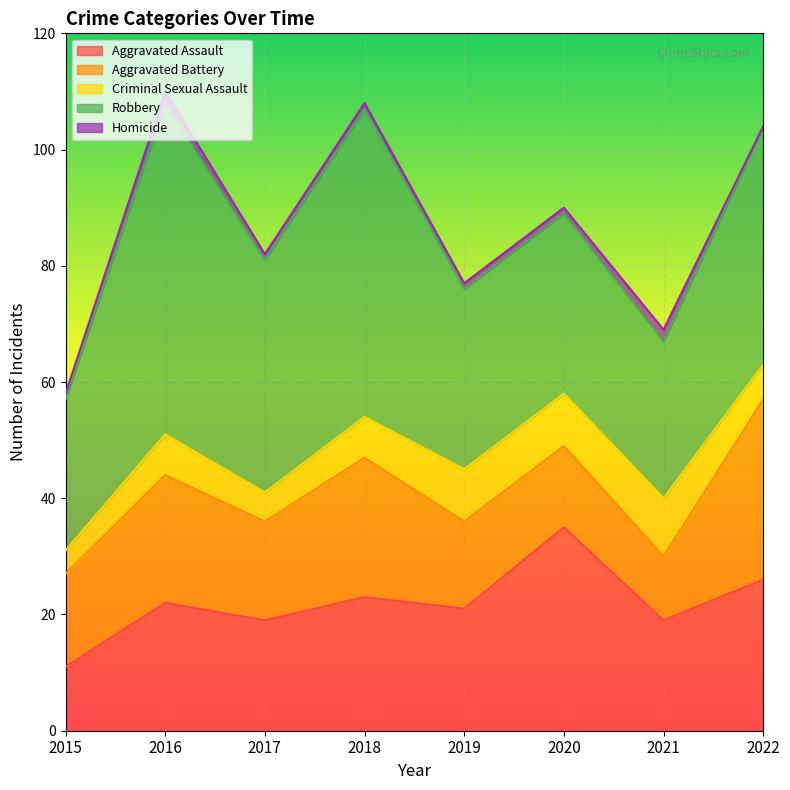

Which series has the largest total across all categories?

Robbery